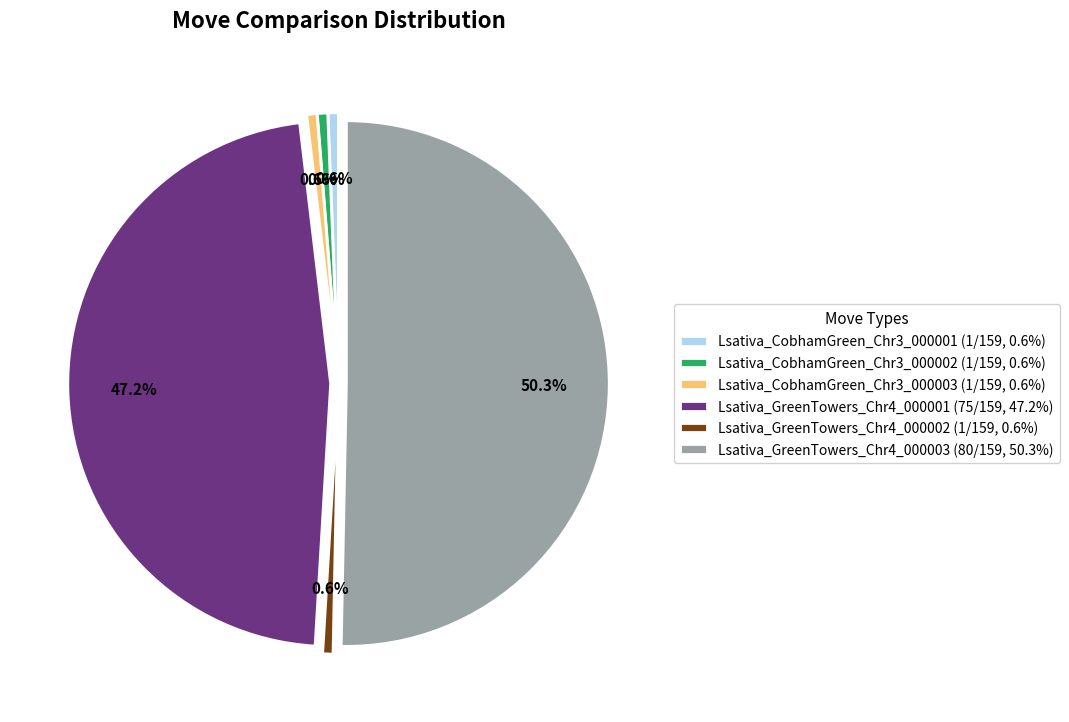

Count the number of slices in the pie.

6